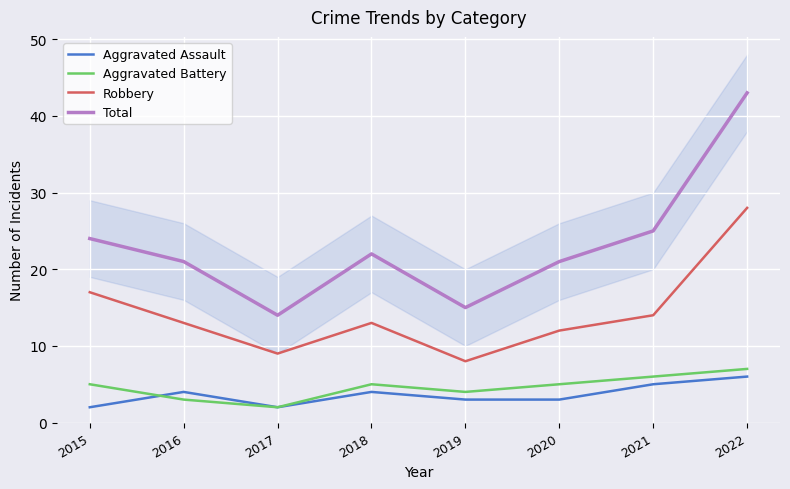

The Robbery series shows 14 at 2021. True or false?

True